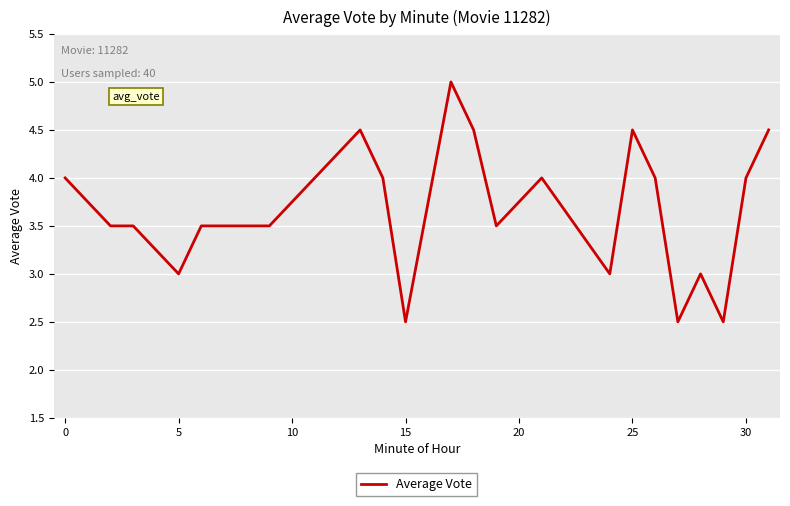

What is the smallest value displayed?

2.5